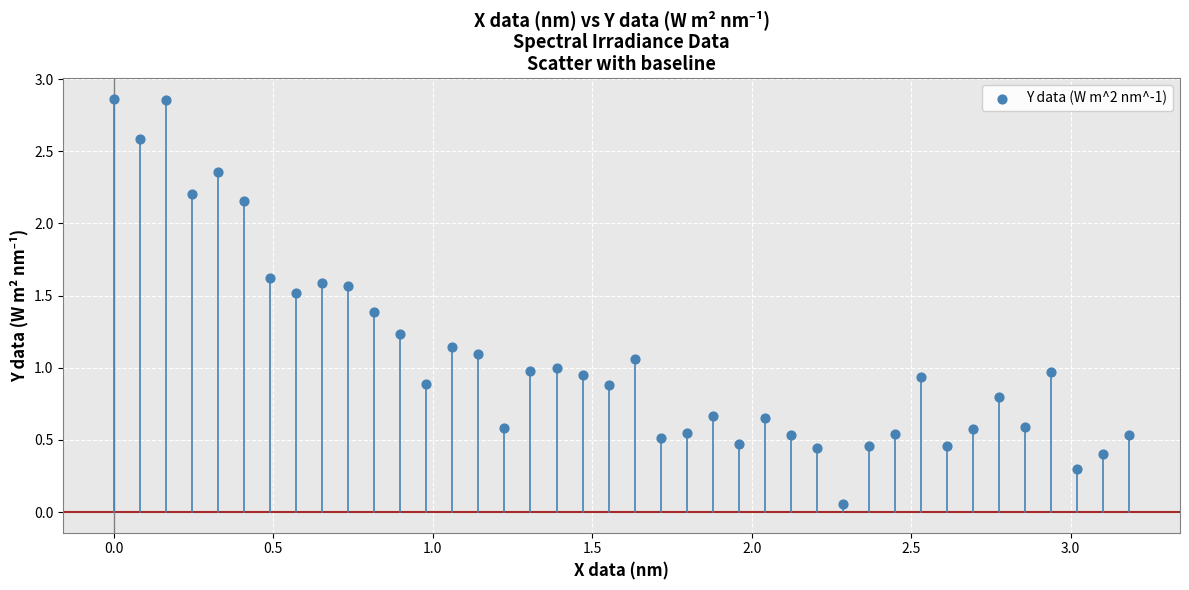

What is the range of X values (max minus min)?

3.2